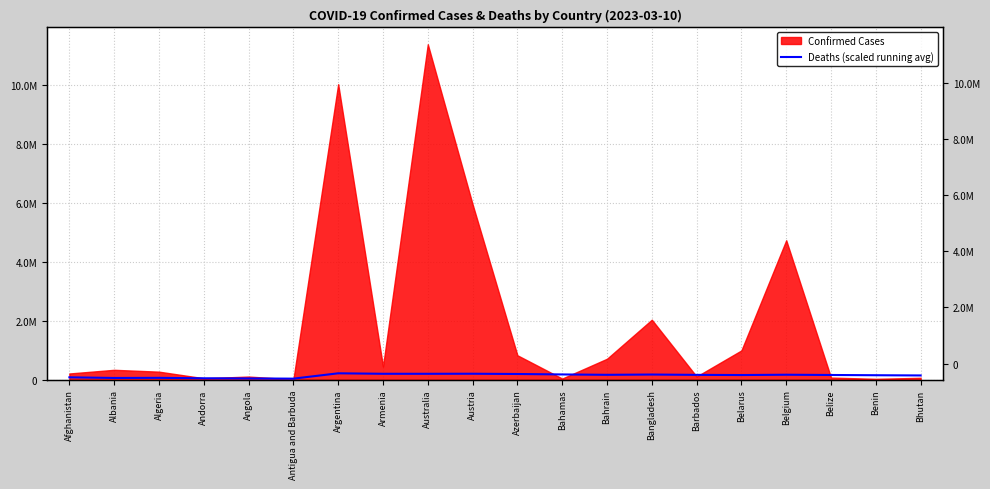

How many lines are shown in the chart?

1